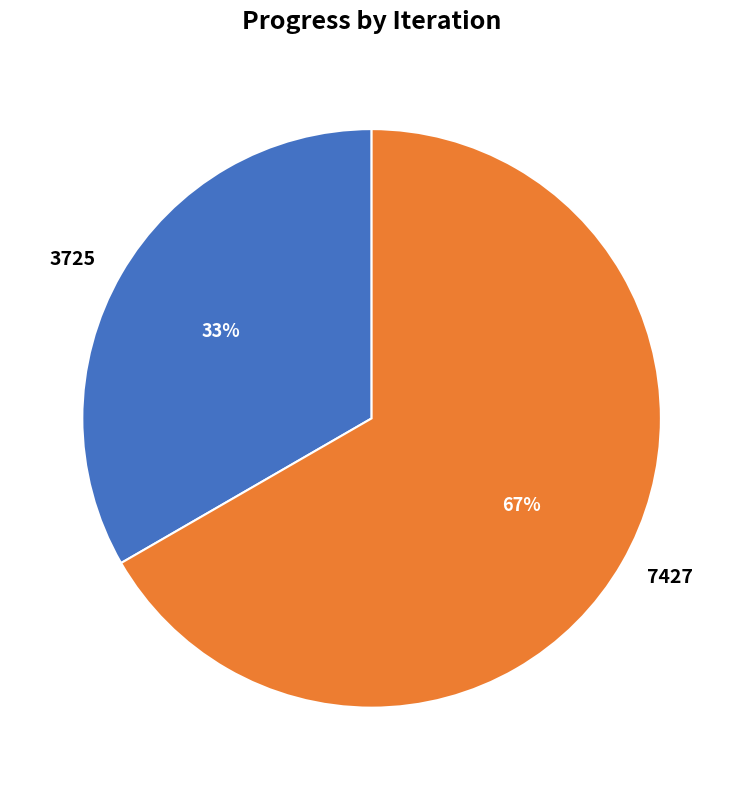

Is there any slice that represents more than half of the pie?

Yes